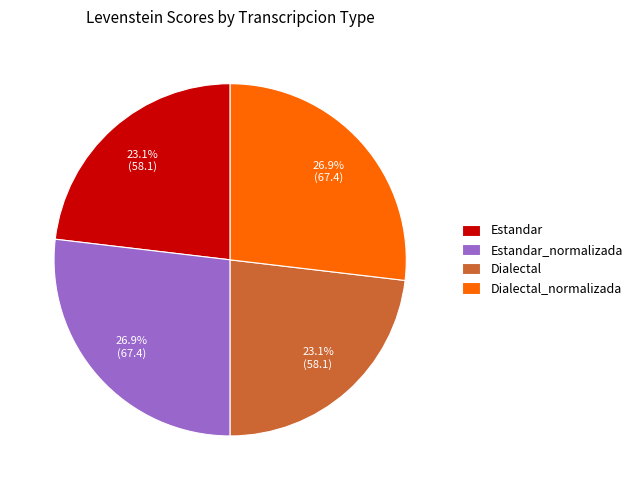

What percentage is NOT represented by Estandar_normalizada?

73.1%